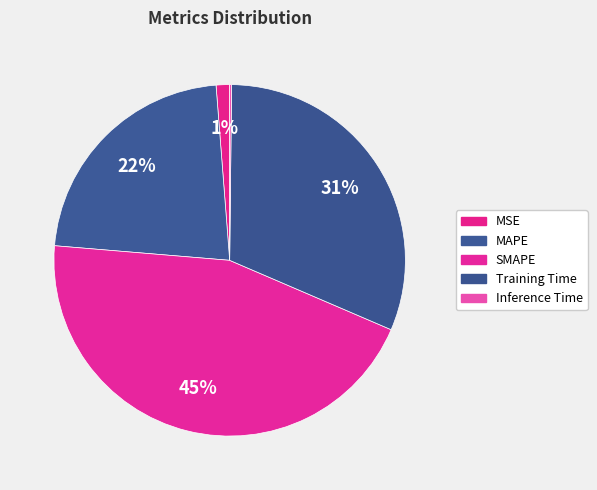

Is it true that MAPE is 22% of the pie?

True